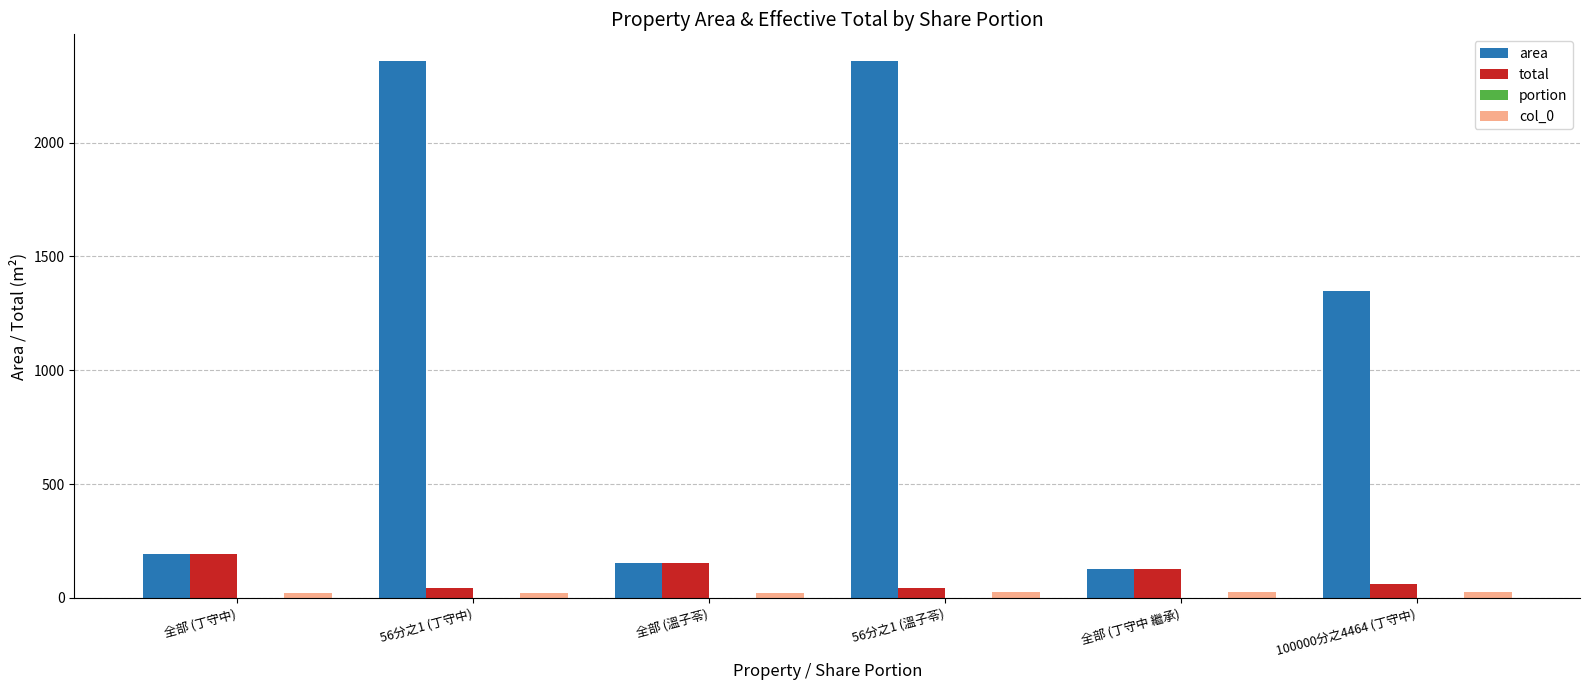

True or false: total has a value of 224.3 at 全部 (丁守中 繼承).

False